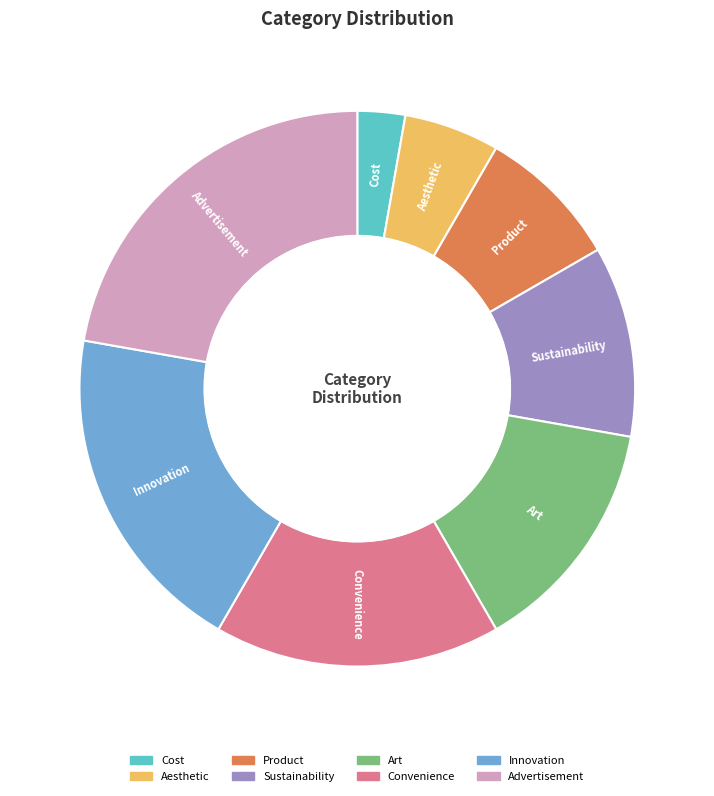

True or false: Convenience accounts for 17% of the total.

True